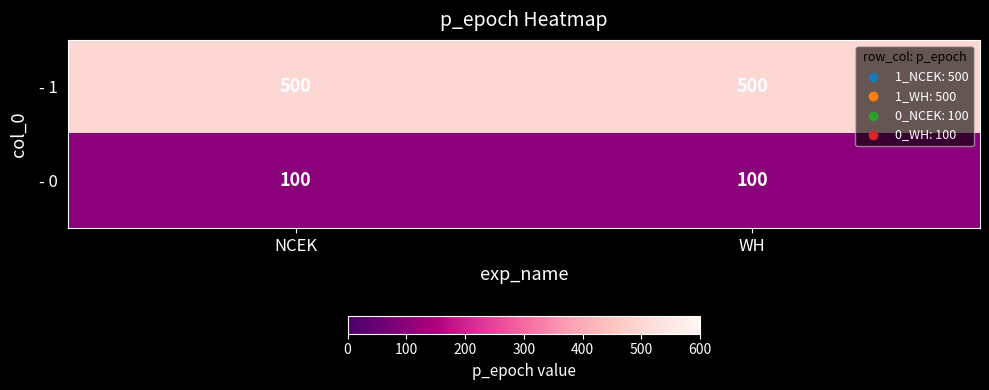

Is it true that - 1 equals 500 at WH?

True